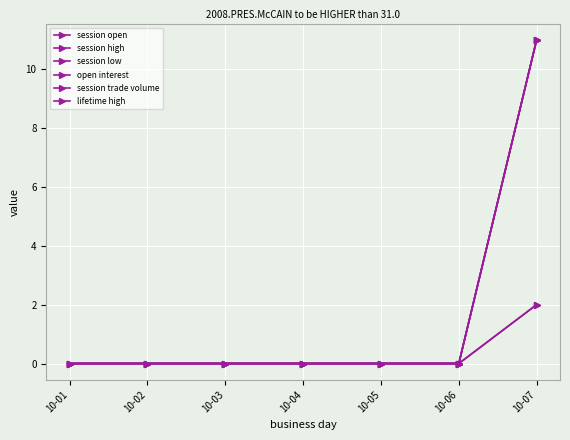

Reading left to right, what are all the values shown in this chart?

session open: 10-01=0	10-02=0	10-03=0	10-04=0	10-05=0	10-06=0	10-07=11
session high: 10-01=0	10-02=0	10-03=0	10-04=0	10-05=0	10-06=0	10-07=11
session low: 10-01=0	10-02=0	10-03=0	10-04=0	10-05=0	10-06=0	10-07=11
open interest: 10-01=0	10-02=0	10-03=0	10-04=0	10-05=0	10-06=0	10-07=2
session trade volume: 10-01=0	10-02=0	10-03=0	10-04=0	10-05=0	10-06=0	10-07=2
lifetime high: 10-01=0	10-02=0	10-03=0	10-04=0	10-05=0	10-06=0	10-07=11